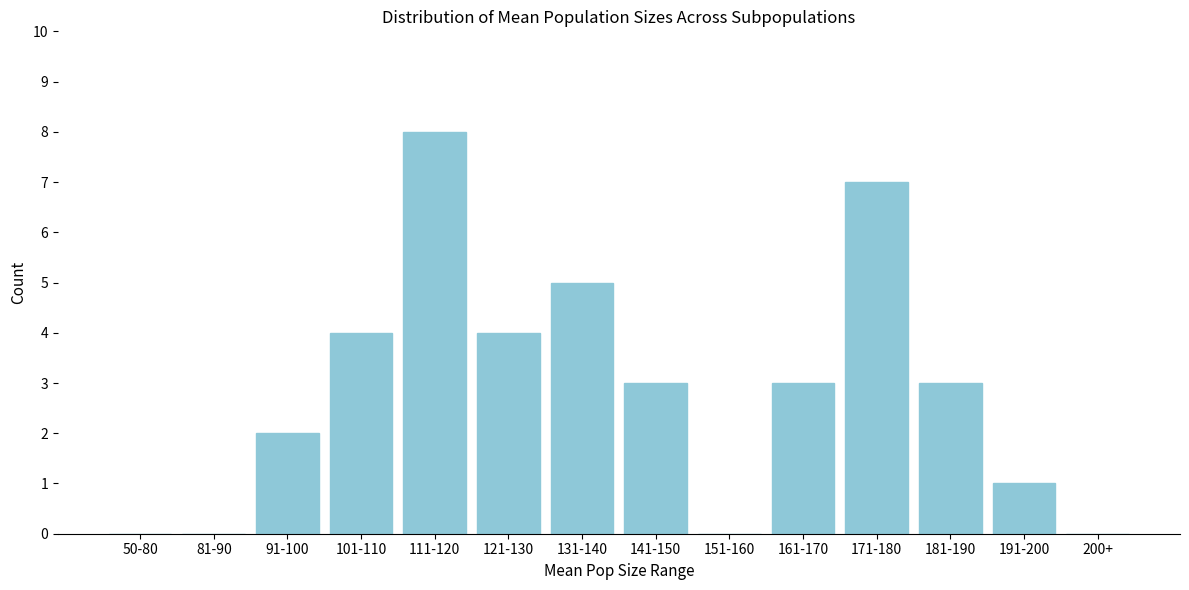

Reading right to left, transcribe all the data shown in this chart.

200+=0	191-200=1	181-190=3	171-180=7	161-170=3	151-160=0	141-150=3	131-140=5	121-130=4	111-120=8	101-110=4	91-100=2	81-90=0	50-80=0